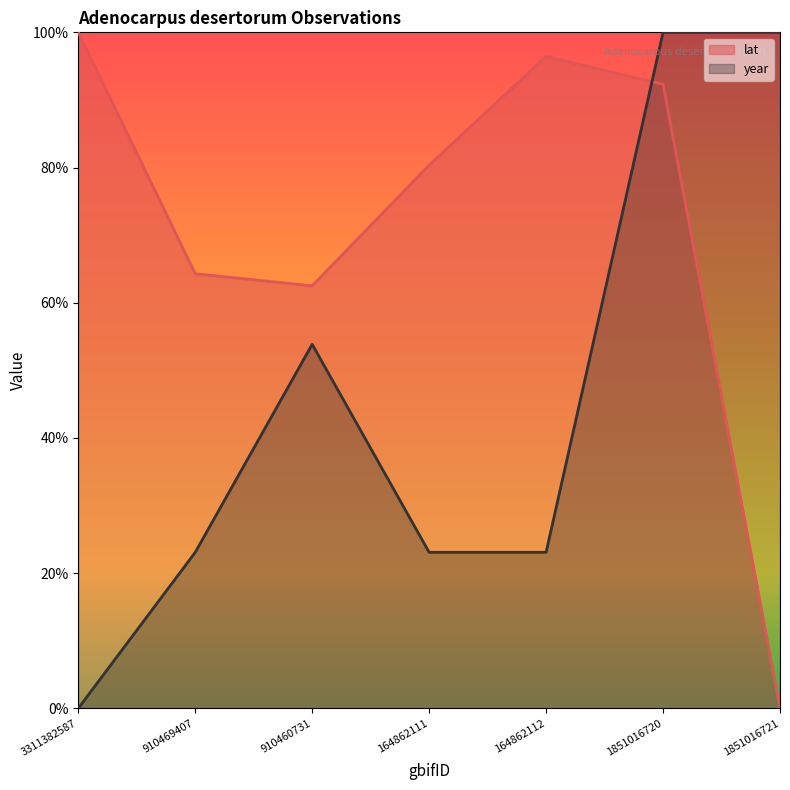

Between 1851016721 and 3311382587, which is larger?

3311382587